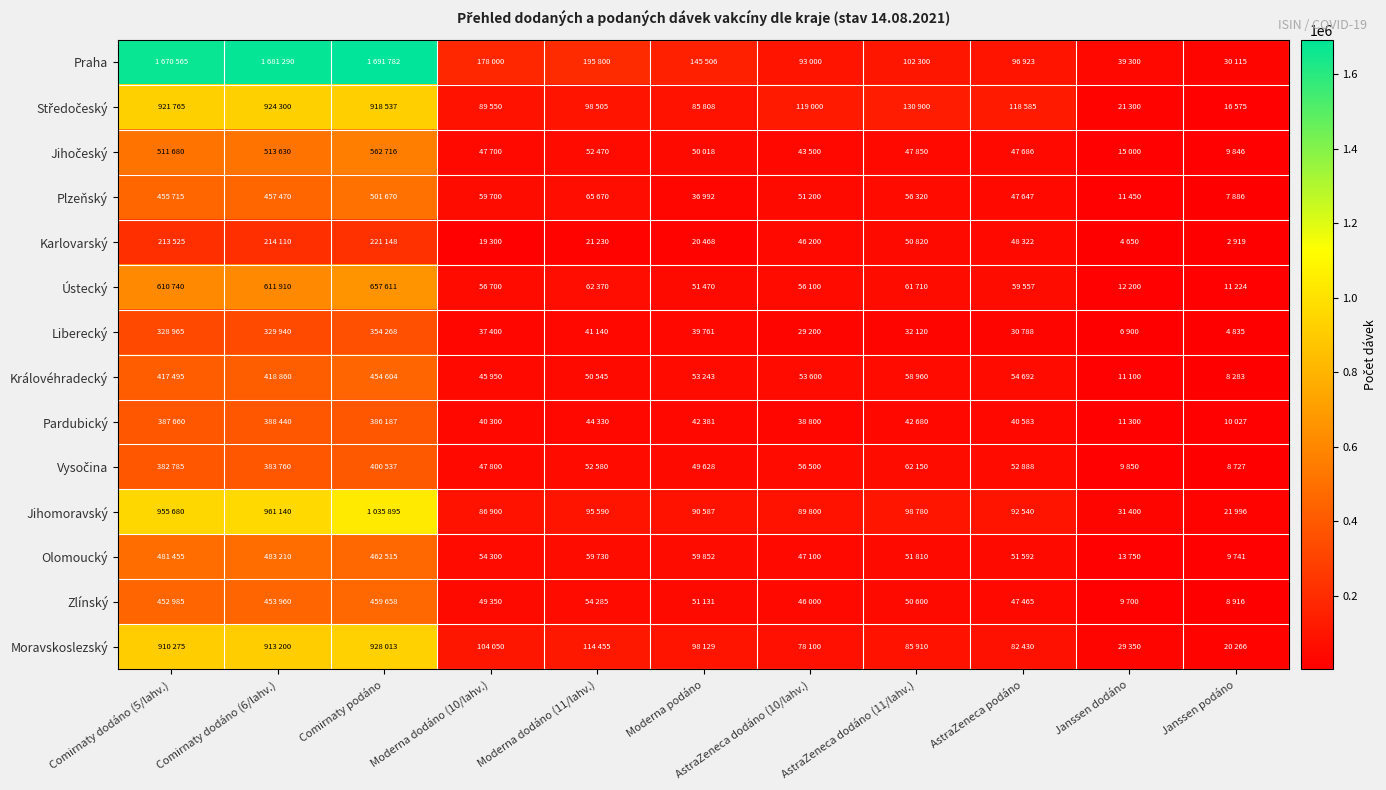

Rank the series at AstraZeneca podáno from highest to lowest value.

Středočeský, Praha, Jihomoravský, Moravskoslezský, Ústecký, Královéhradecký, Vysočina, Olomoucký, Karlovarský, Jihočeský, Plzeňský, Zlínský, Pardubický, Liberecký